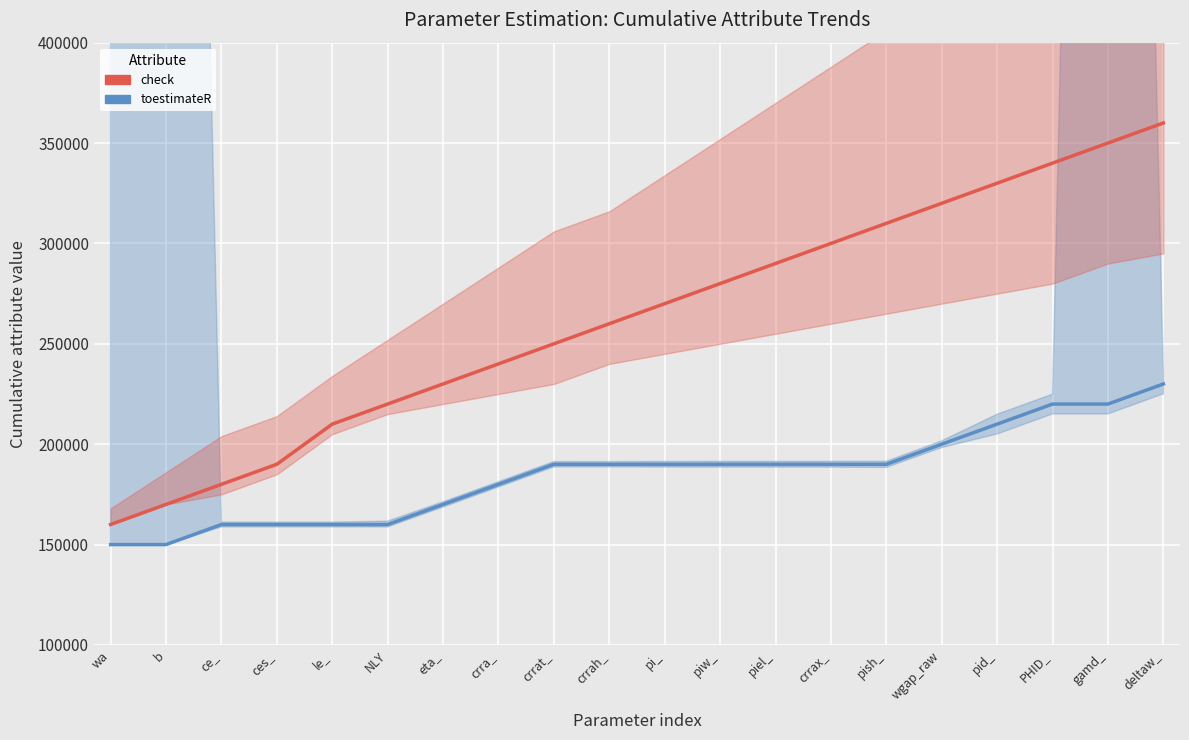

Reading left to right, list all the values displayed in this chart.

check (cumulative): wa=160000	b=170000	ce_=180000	ces_=190000	le_=210000	NLY=220000	eta_=230000	crra_=240000	crrat_=250000	crrah_=260000	pi_=270000	piw_=280000	piel_=290000	crrax_=300000	pish_=310000	wgap_raw=320000	pid_=330000	PHID_=340000	gamd_=350000	deltaw_=360000
toestimateR (cumulative): wa=150000	b=150000	ce_=160000	ces_=160000	le_=160000	NLY=160000	eta_=170000	crra_=180000	crrat_=190000	crrah_=190000	pi_=190000	piw_=190000	piel_=190000	crrax_=190000	pish_=190000	wgap_raw=200000	pid_=210000	PHID_=220000	gamd_=220000	deltaw_=230000